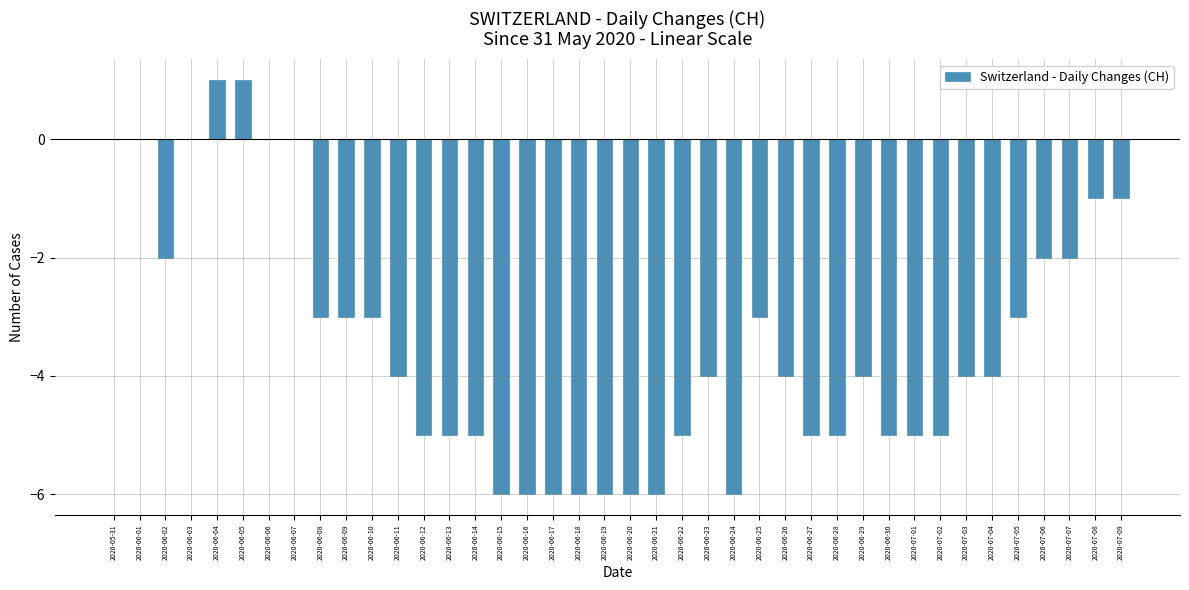

Count the values in the range -5 to -2.

23